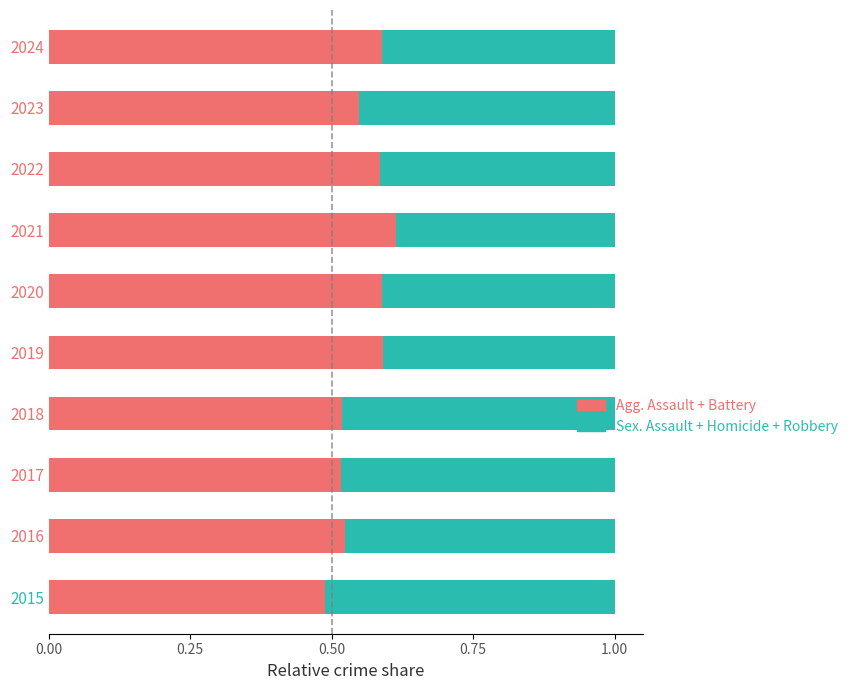

What is the total value across all series at 2015?

1.0